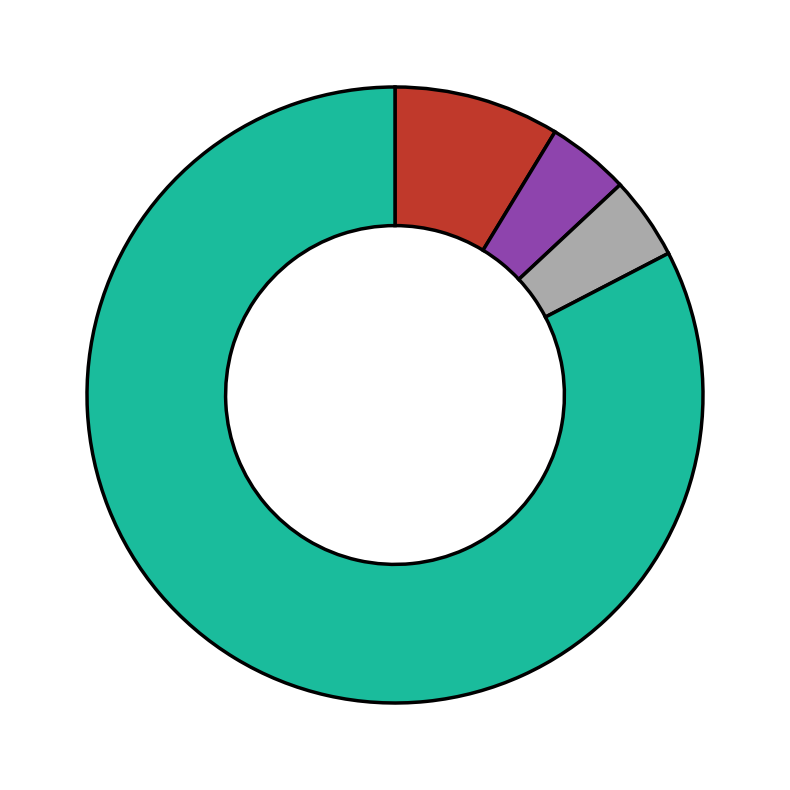

Is there a majority slice in this chart?

Yes